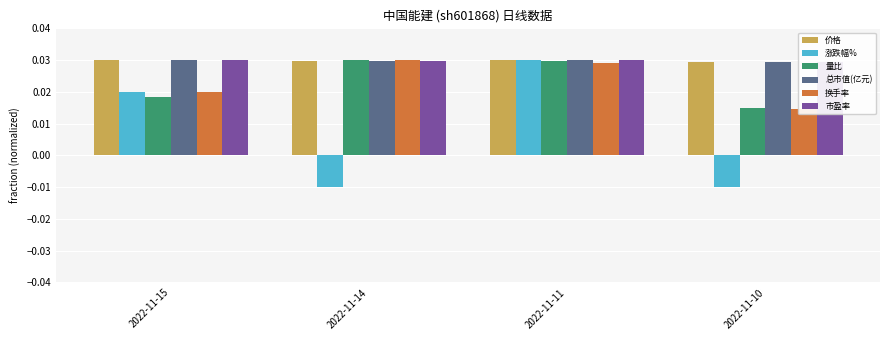

Is it true that 价格 equals 0.0 at 2022-11-14?

False